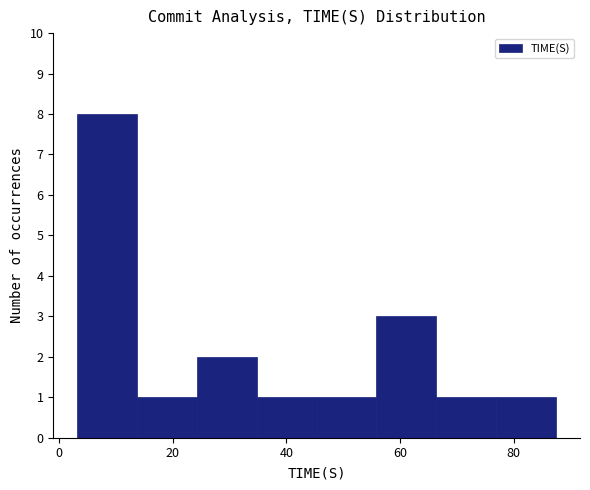

How tall is the bar that spans 4 to 14 on the x-axis? Neither the bar edges nor the heights are printed on the chart, so give them approximately, as read against the axes.

8